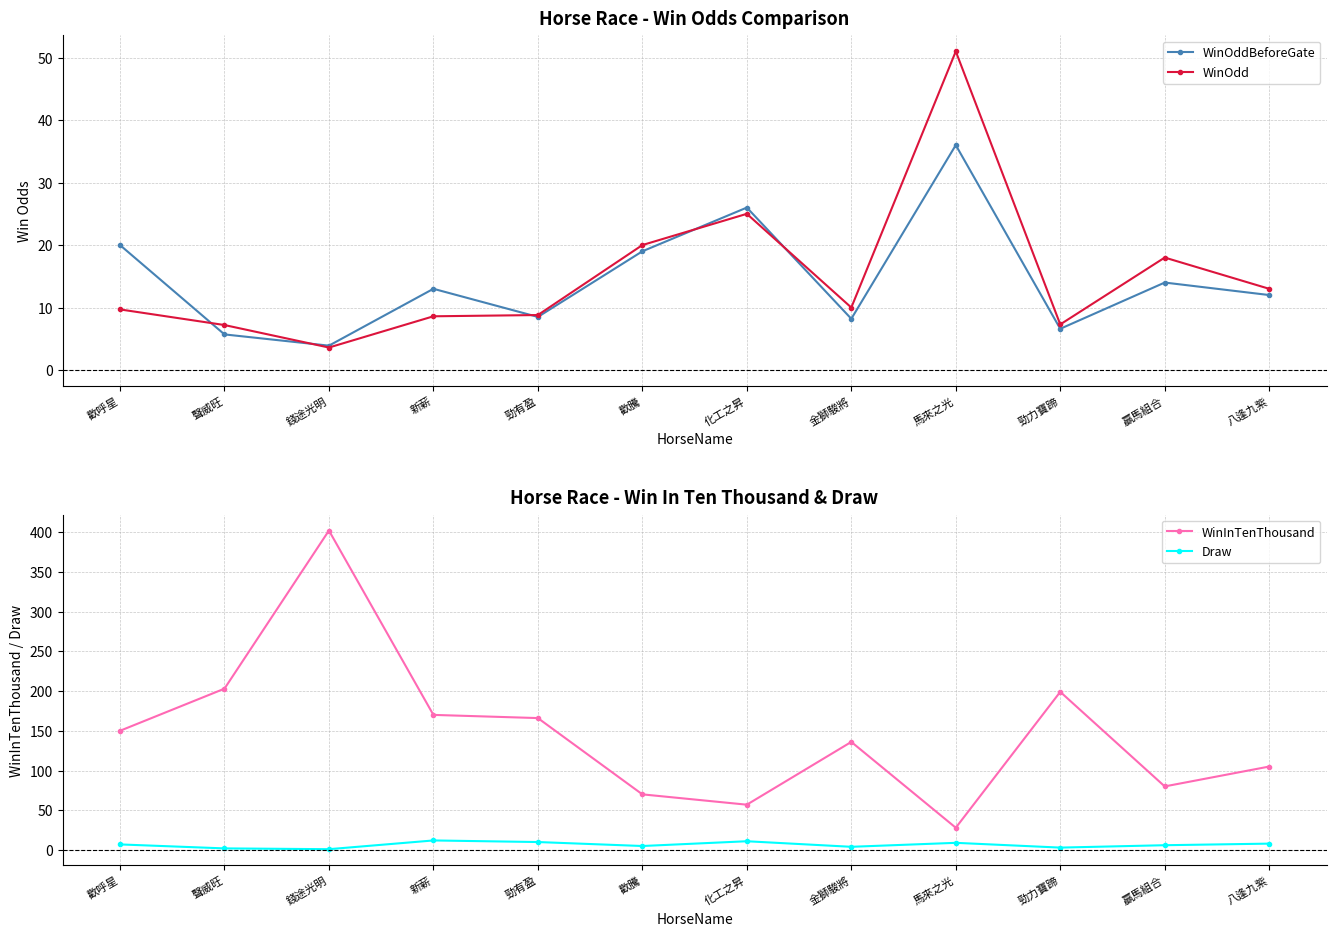

What is the label of the 9th point from the right?

新薪